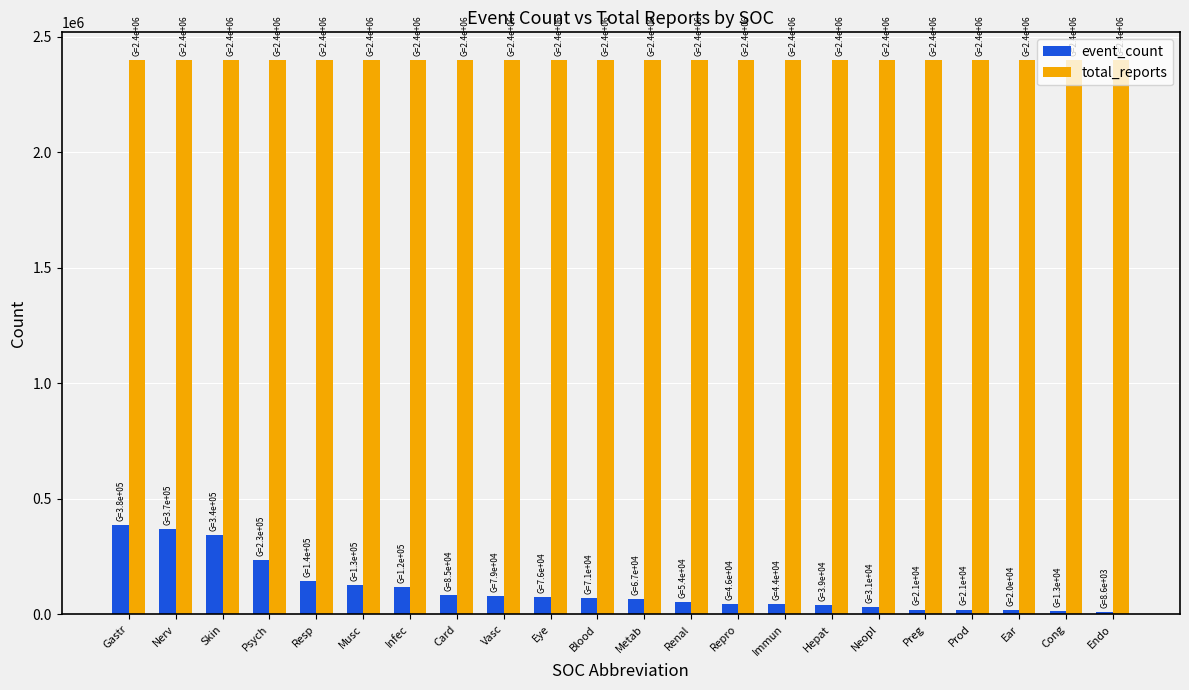

How many data points does each series have?

22